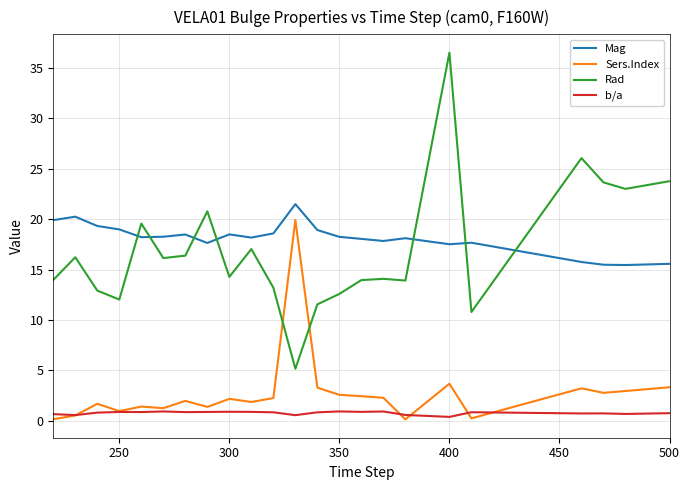

What is the greatest value displayed?

36.5